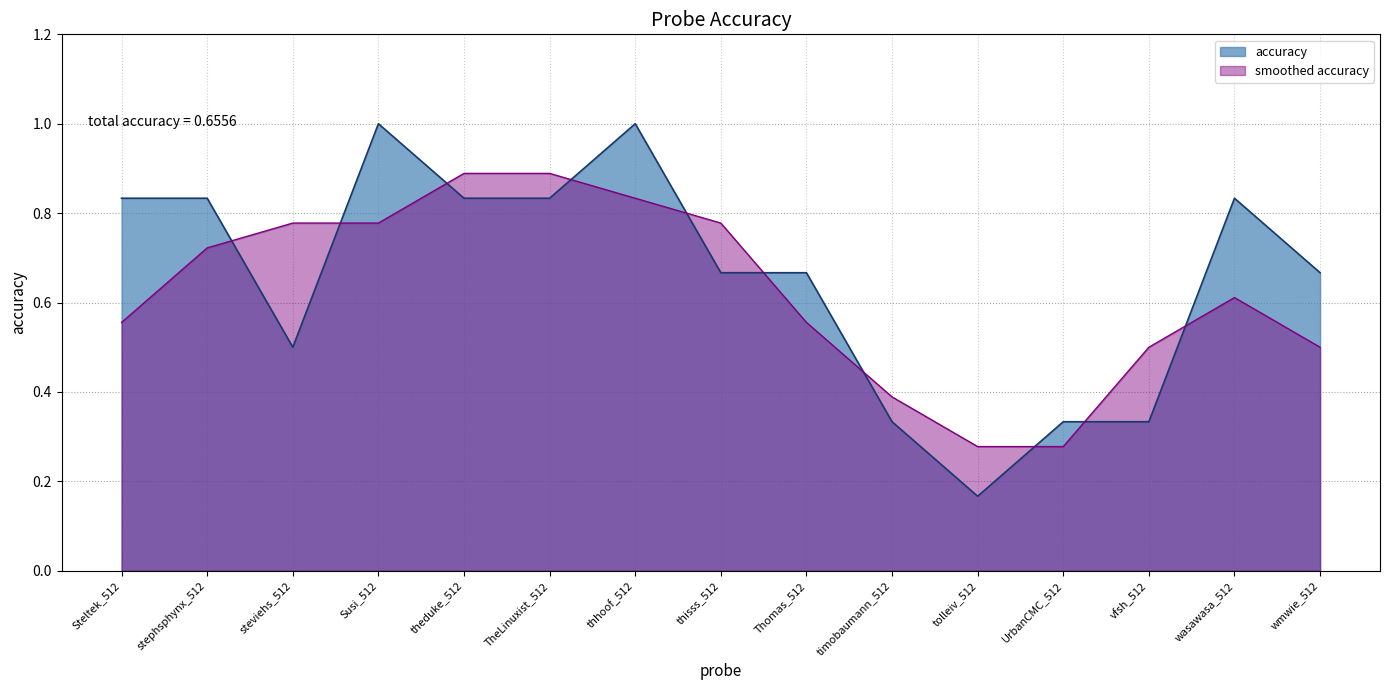

Which category has the lowest value across all series?

tolleiv_512